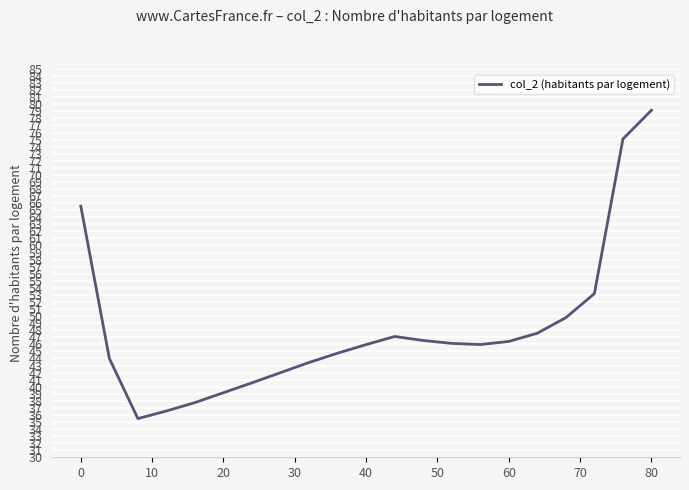

What is the difference between the maximum and minimum values?

43.7